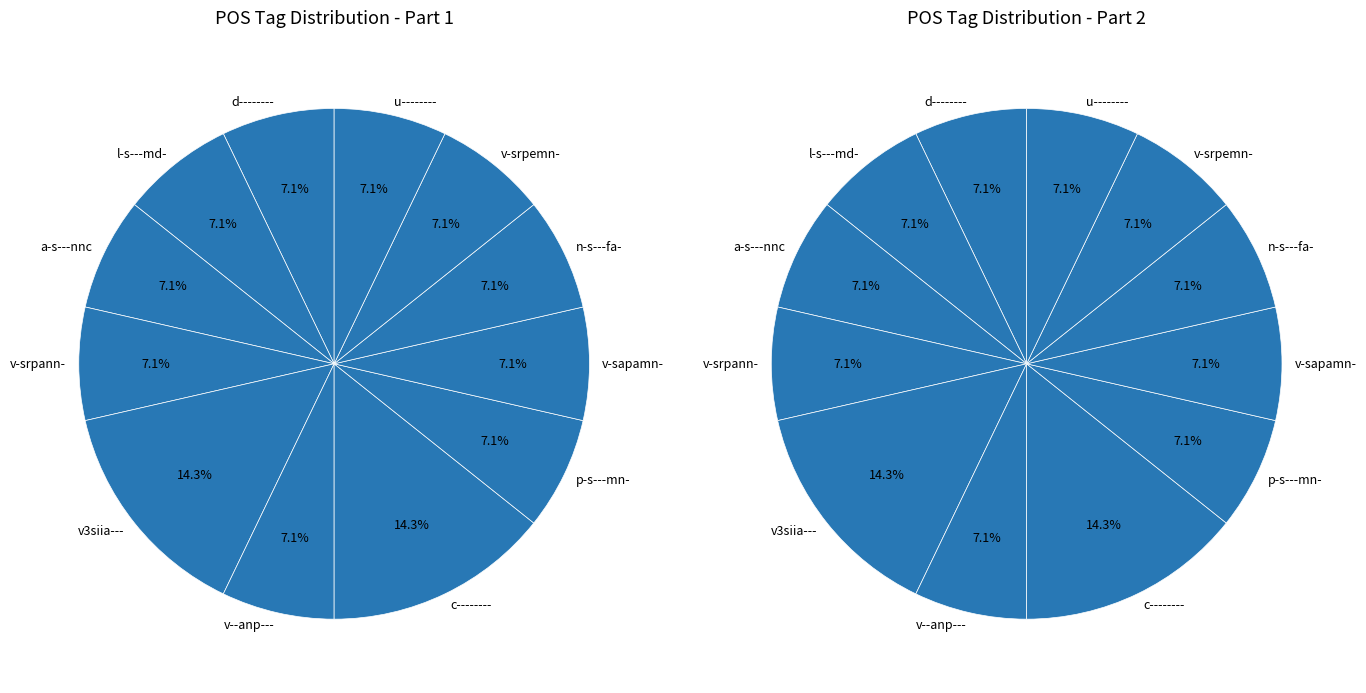

Does a-s---nnc represent more than half of the total?

No